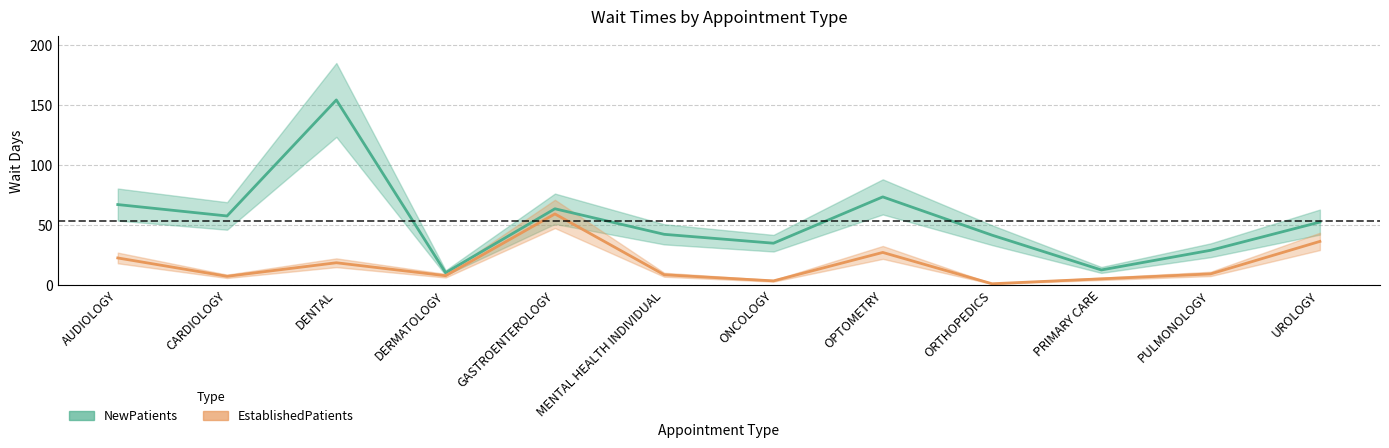

Which category has the lowest value in the EstablishedPatients series?

ORTHOPEDICS